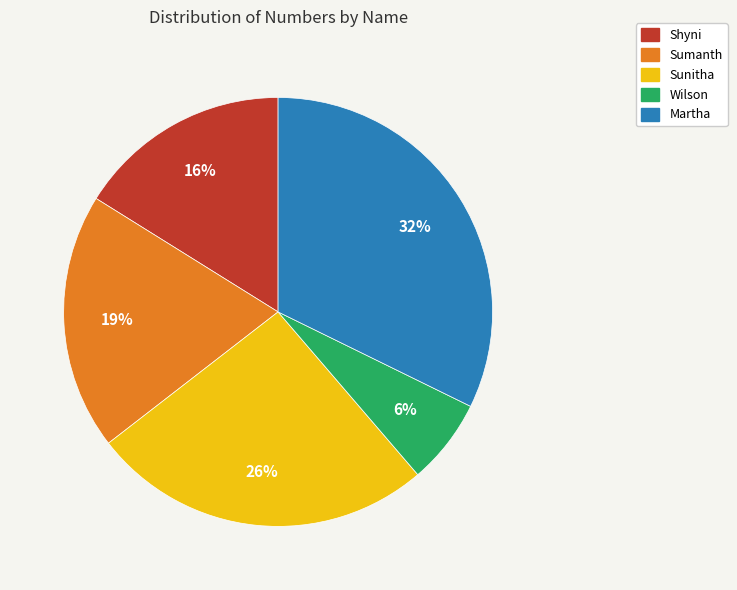

How many slices are in this pie chart?

5